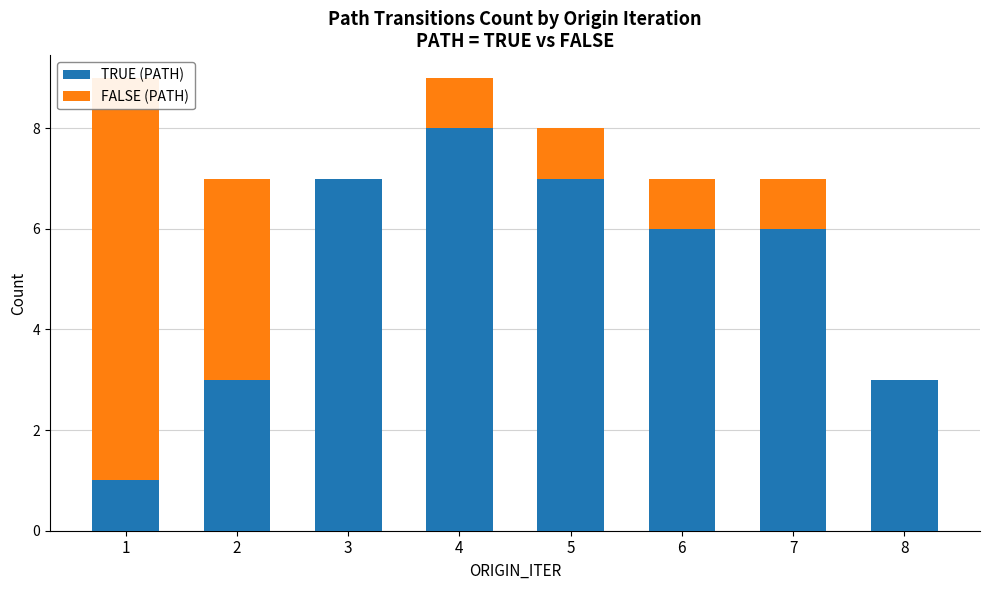

At 2, list the series in order from largest to smallest.

FALSE (PATH), TRUE (PATH)